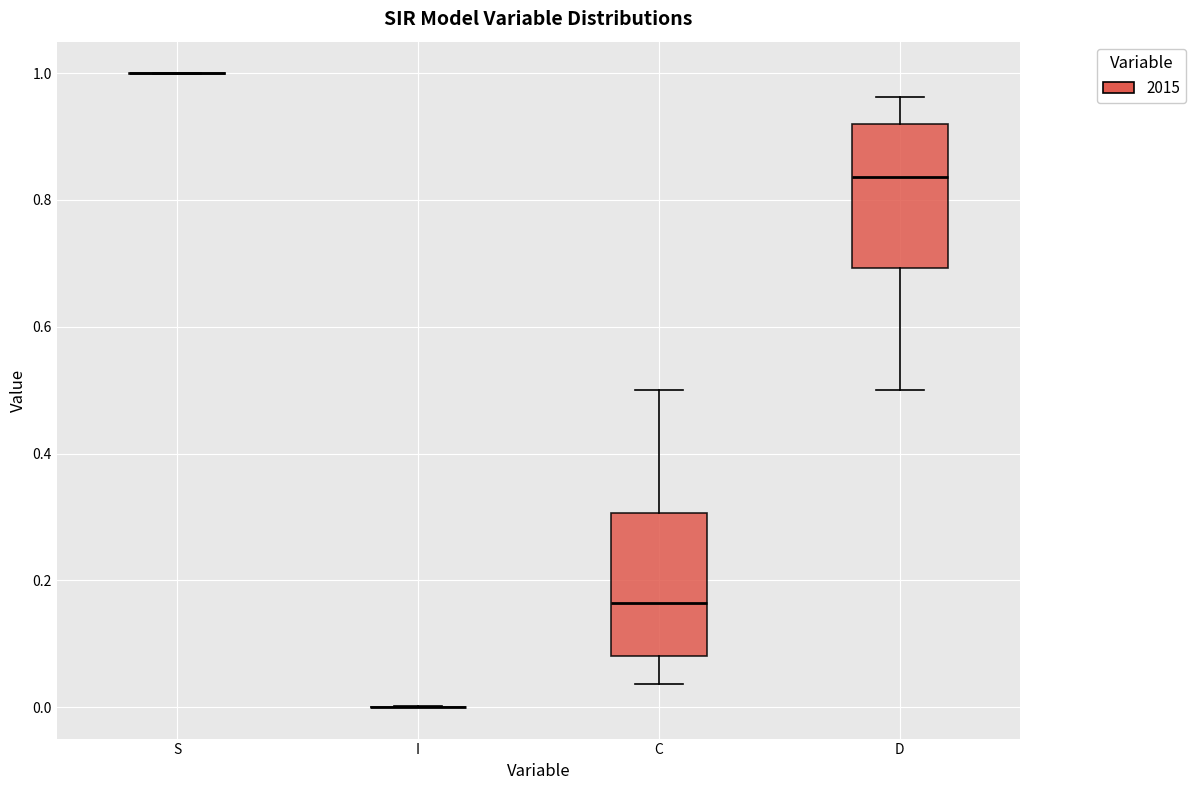

Reading left to right, read every box against the y-axis: the position of its median line, the range the box covers, and the ends of its whiskers. The values are not printed on the chart, so give them approximately, as read against the axis.

S: box collapsed to a line at 1.00, whiskers 1.00 to 1.00
I: box collapsed to a line at 0.00, whiskers 0.00 to 0.00
C: median 0.16, box 0.08 to 0.30, whiskers 0.04 to 0.50
D: median 0.84, box 0.70 to 0.92, whiskers 0.50 to 0.96